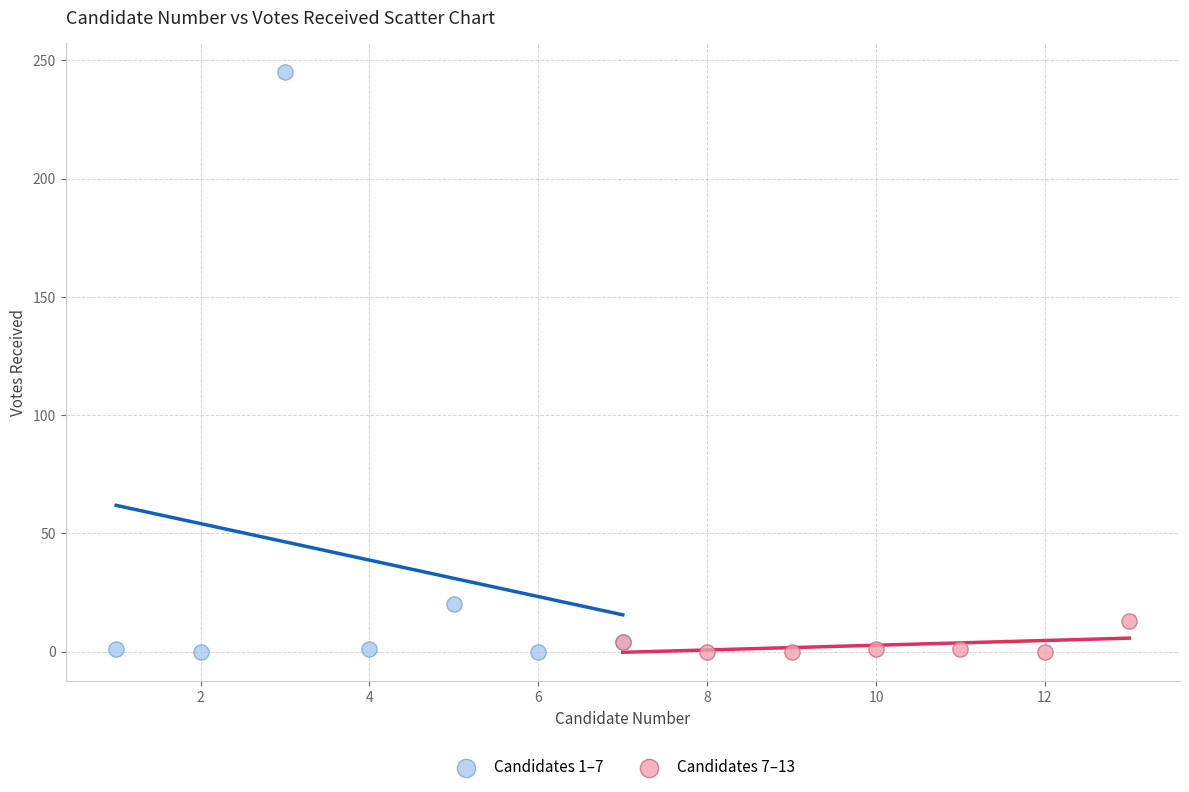

Which series has the widest spread of Y values?

Candidates 1–7